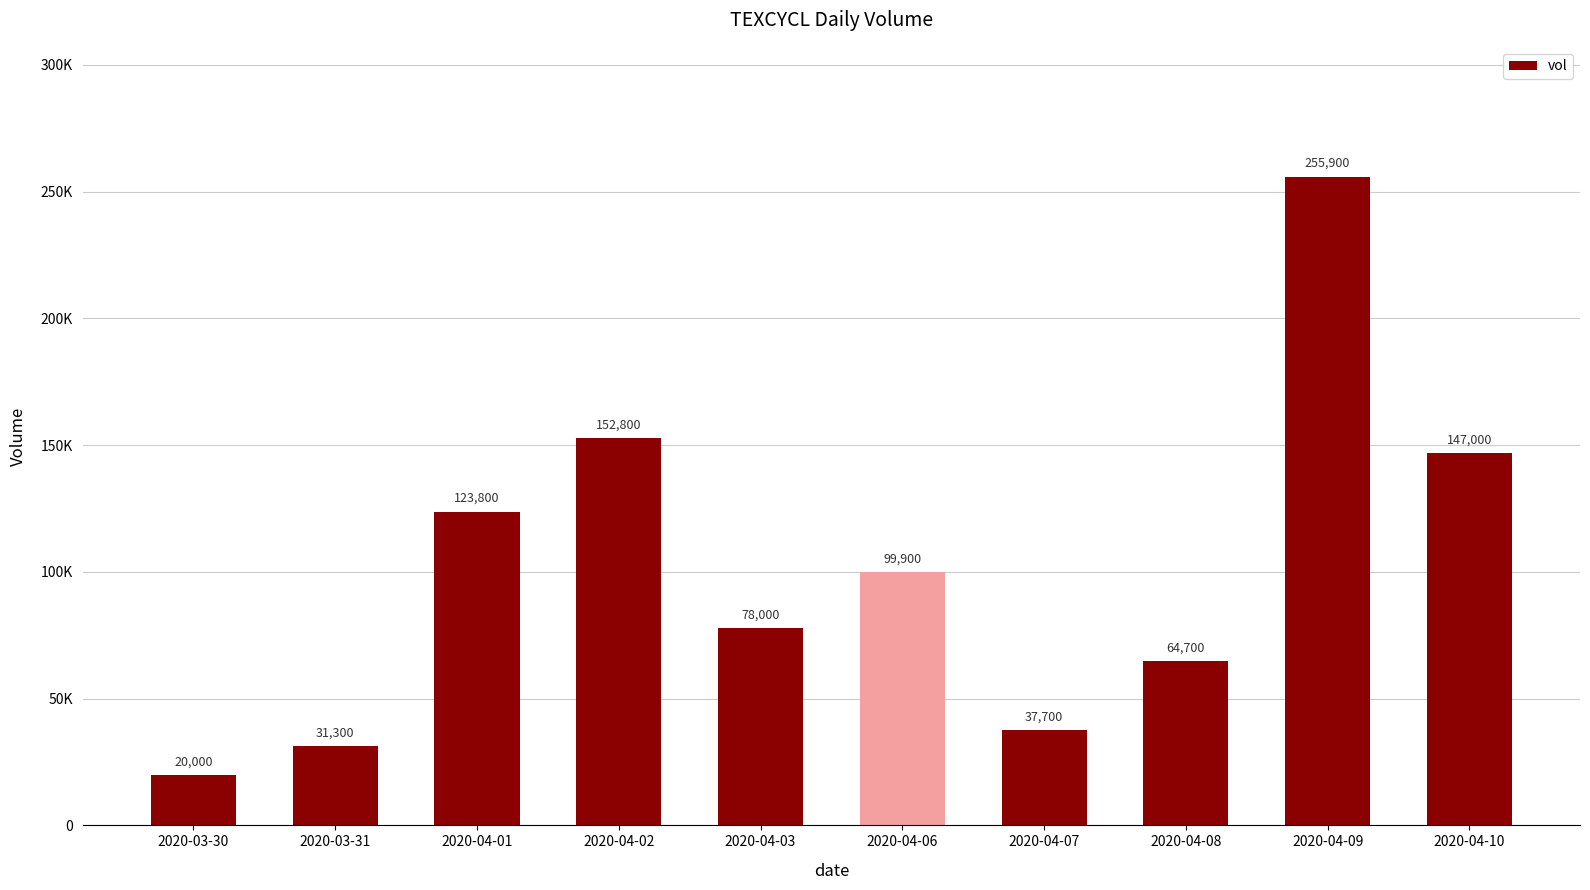

Does the chart contain any negative values?

No